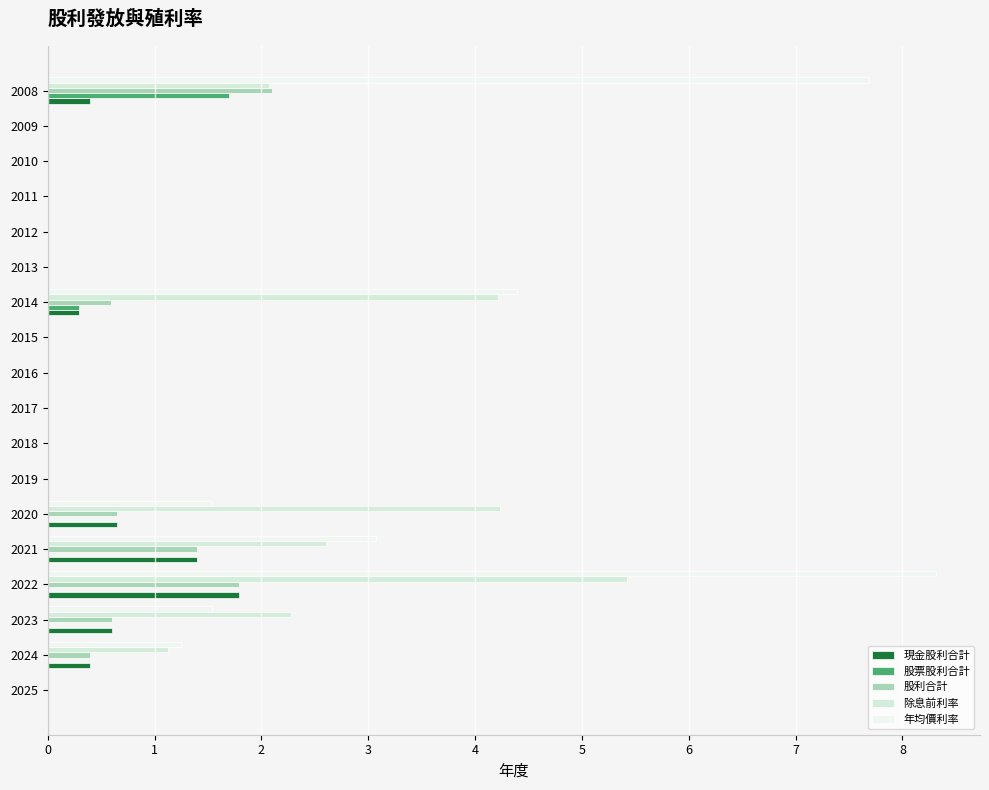

What are all the series names shown in the legend?

現金股利合計, 股票股利合計, 股利合計, 除息前利率, 年均價利率